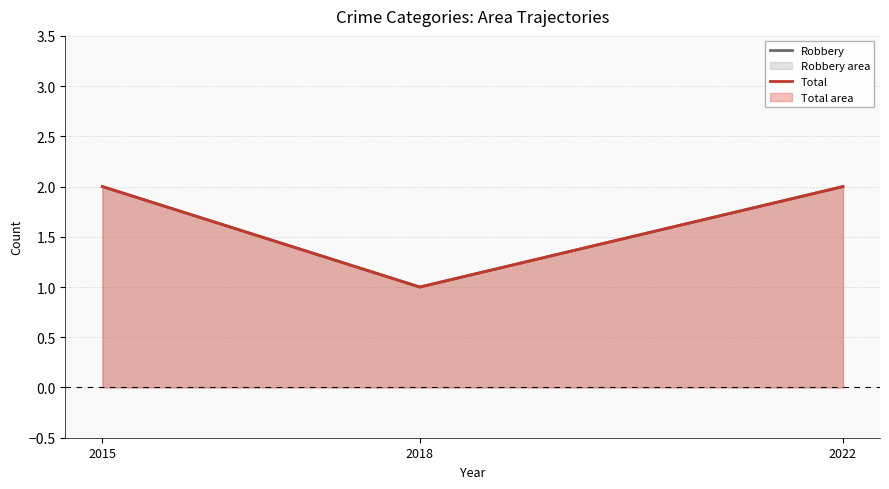

At how many categories does at least one series exceed 1?

2